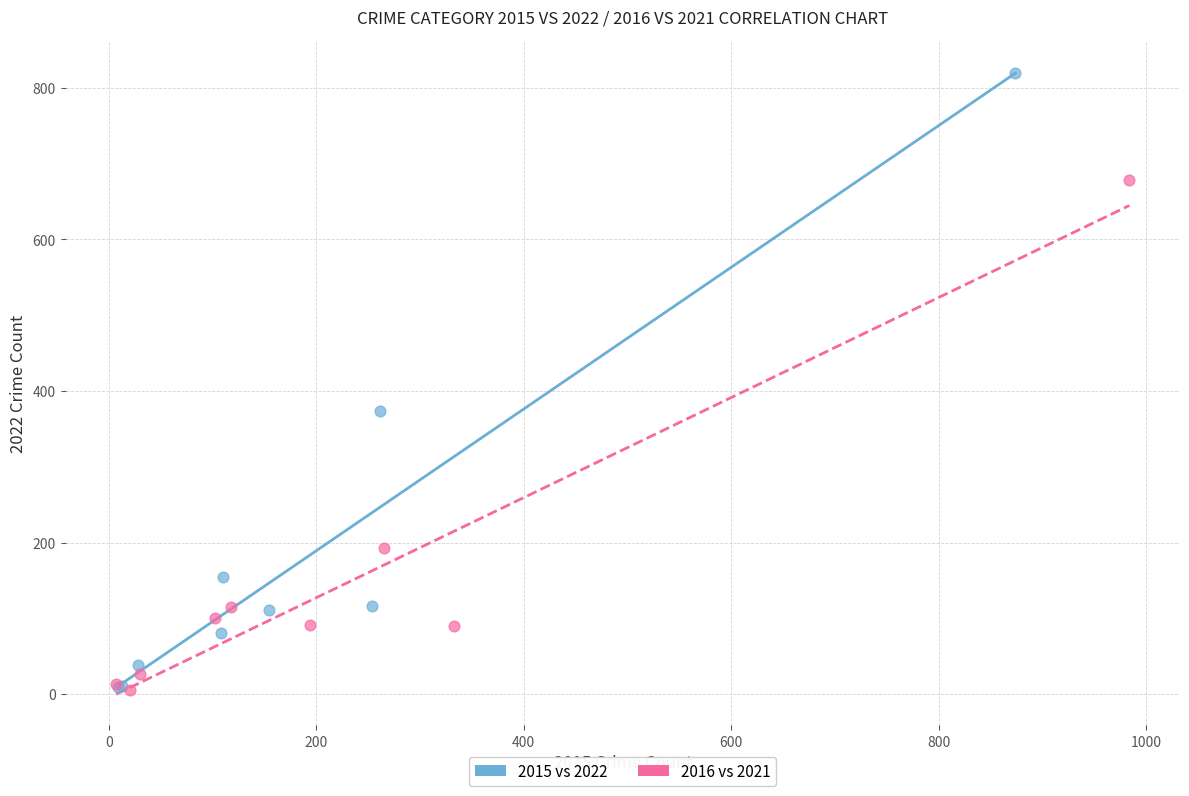

Which series has the widest spread of Y values?

2015 vs 2022